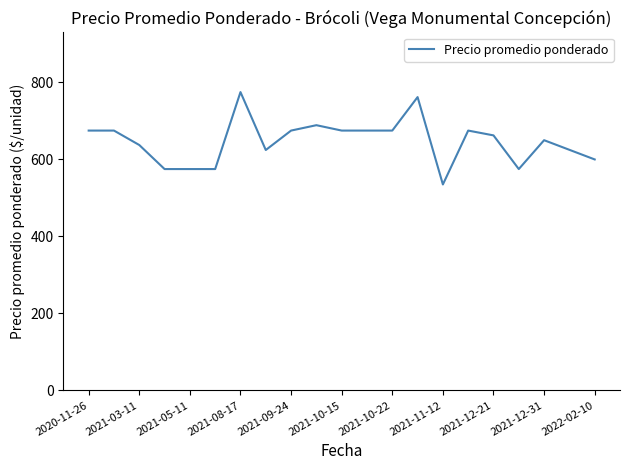

Is this an area chart (filled region under the line)?

No